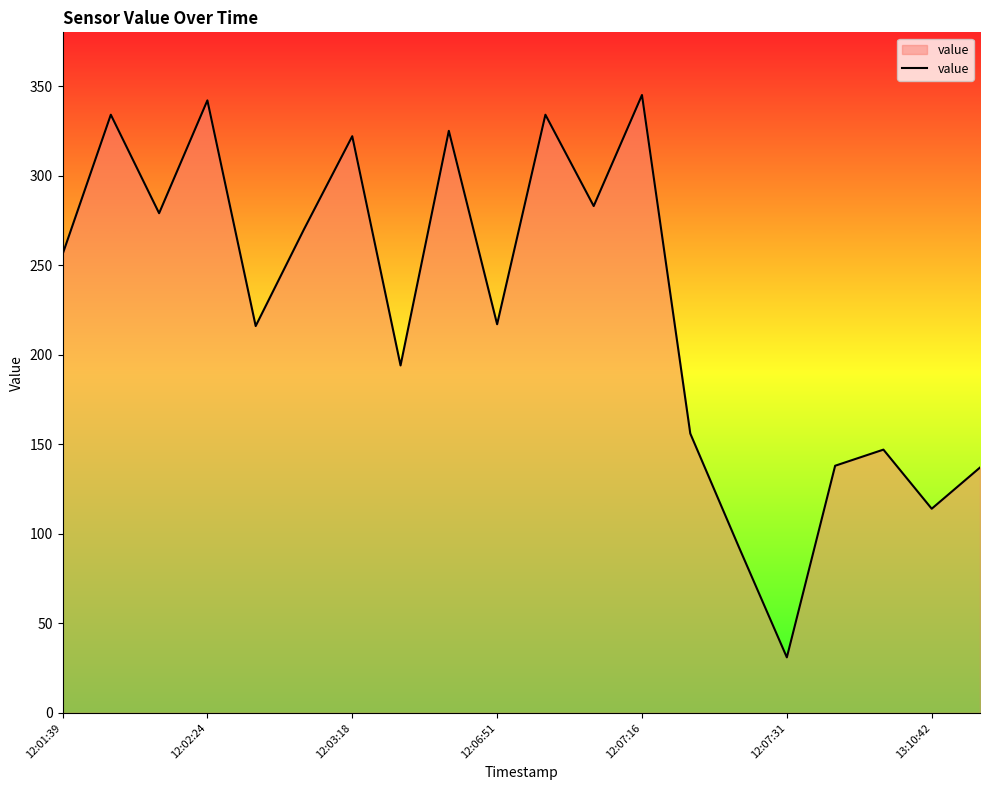

What is the difference between the maximum and minimum values?

314